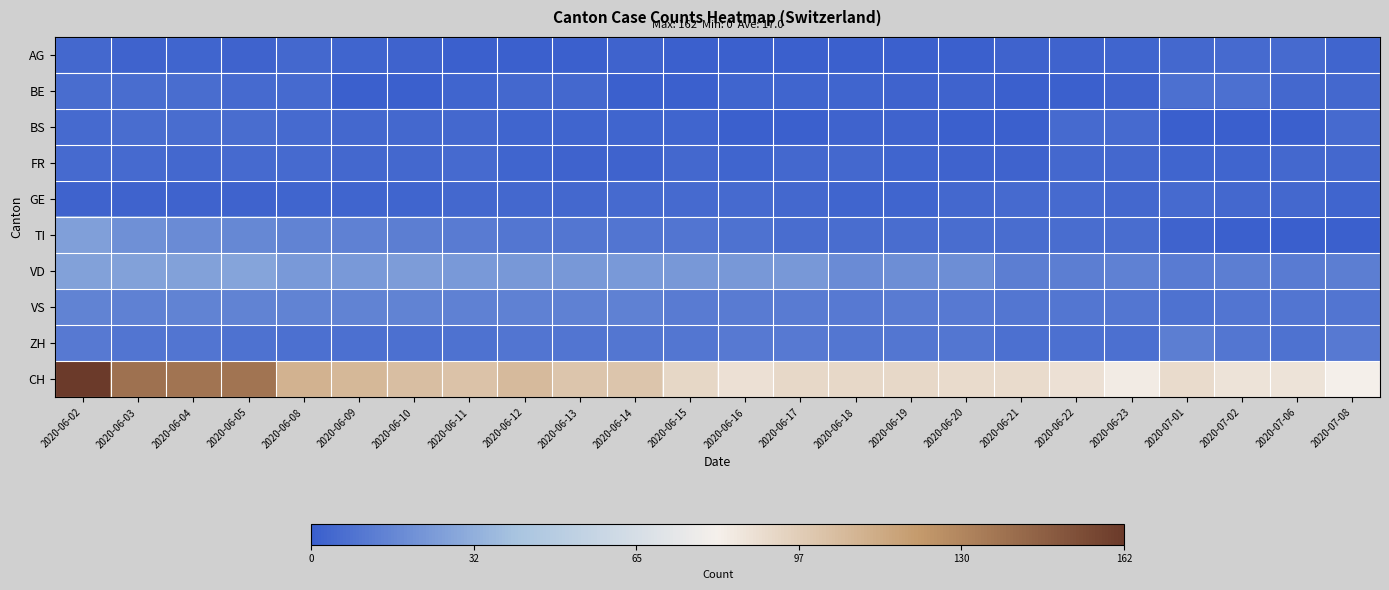

Which series has the widest spread of values?

CH